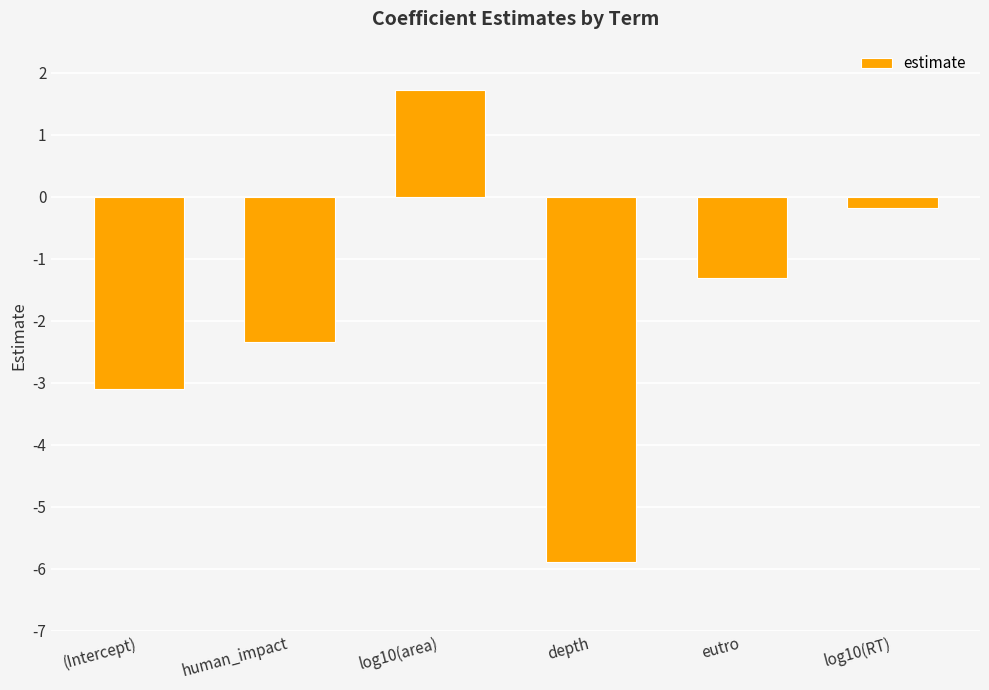

What is the average value?

-1.9